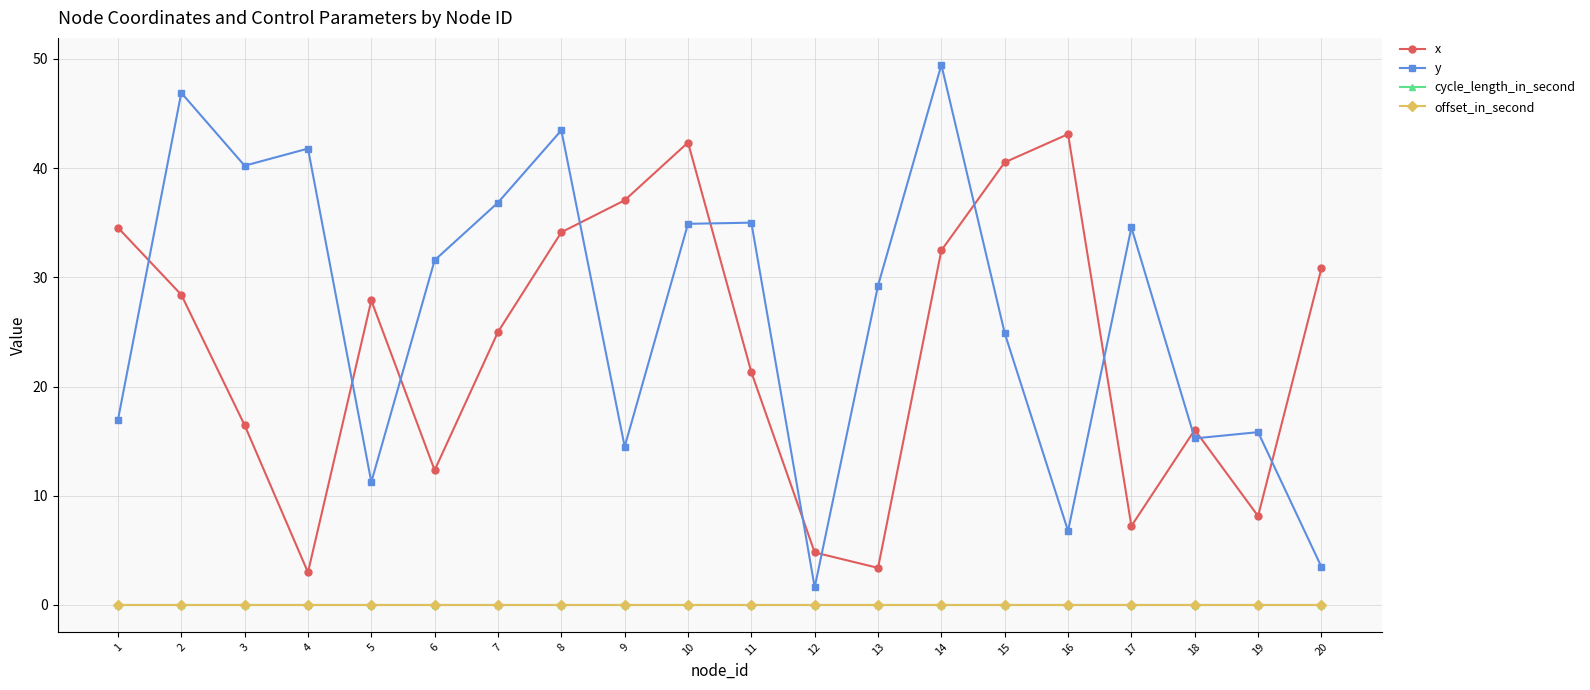

Is this an area chart (filled region under the line)?

No